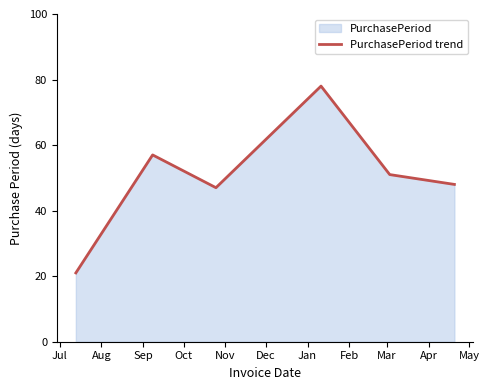

What is the smallest value displayed?

21